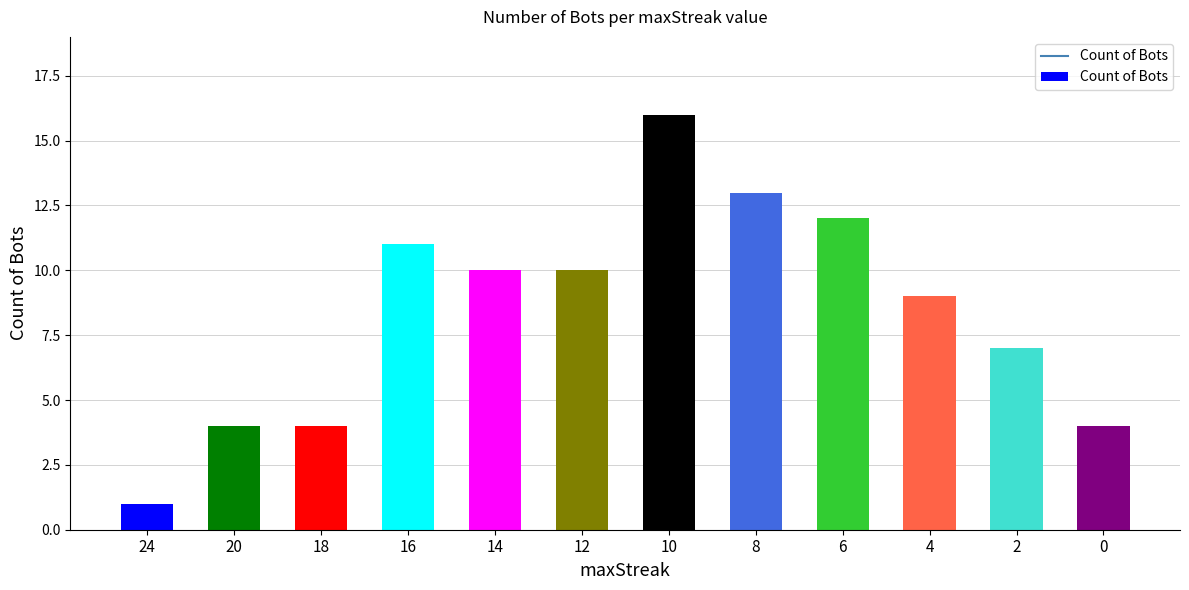

What is the value of the 5th bar from the left?

10